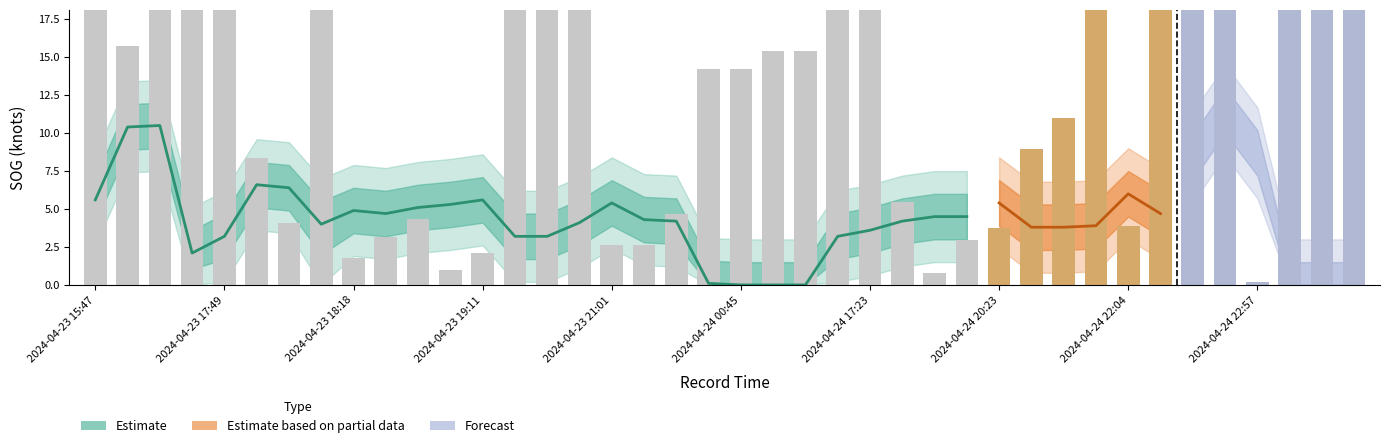

What is the difference between the maximum and minimum values?

35.3